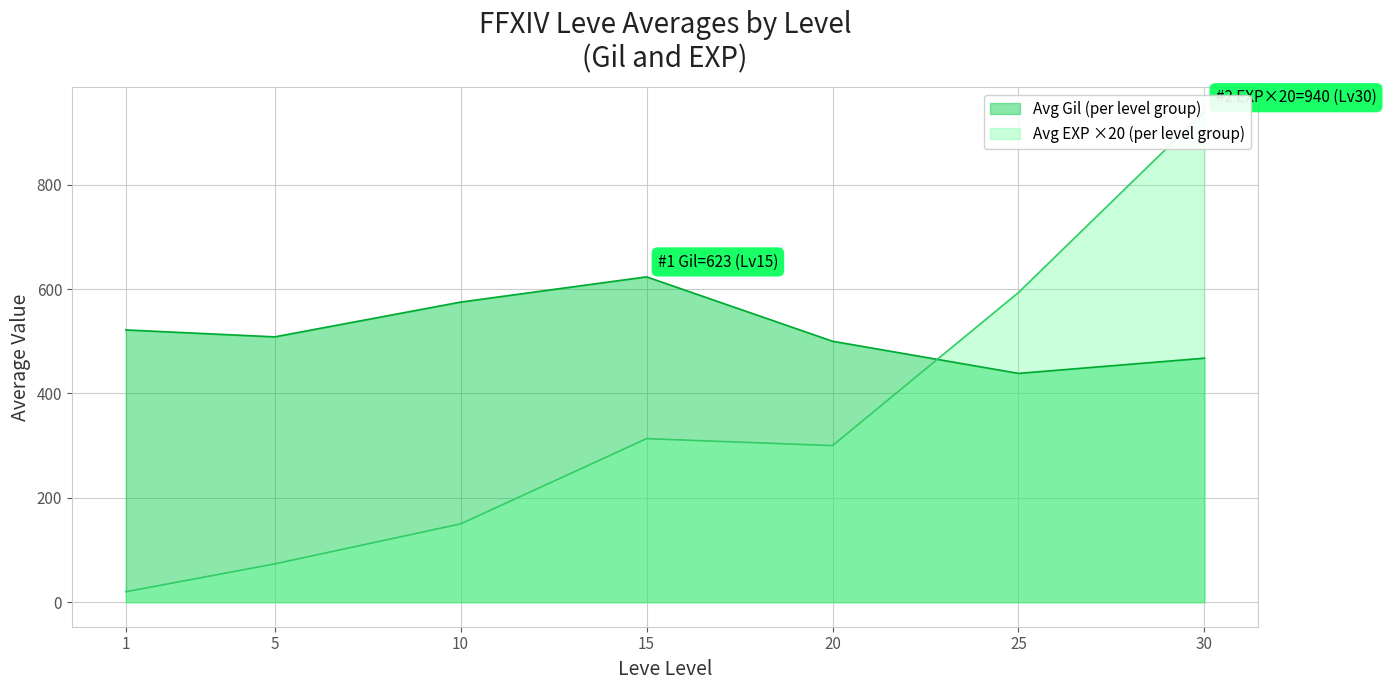

The value of Avg Gil (per level group) at 1 is 226.1. True or false?

False